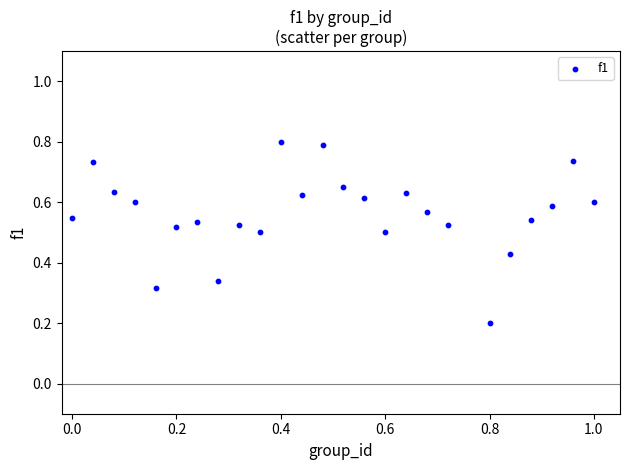

What is the range of X values (max minus min)?

1.0